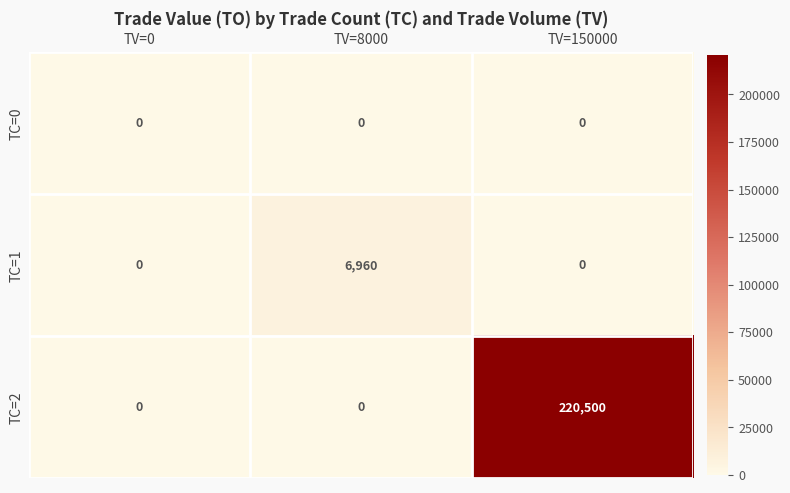

List the series in order of their peak value, lowest first.

TC=0, TC=1, TC=2